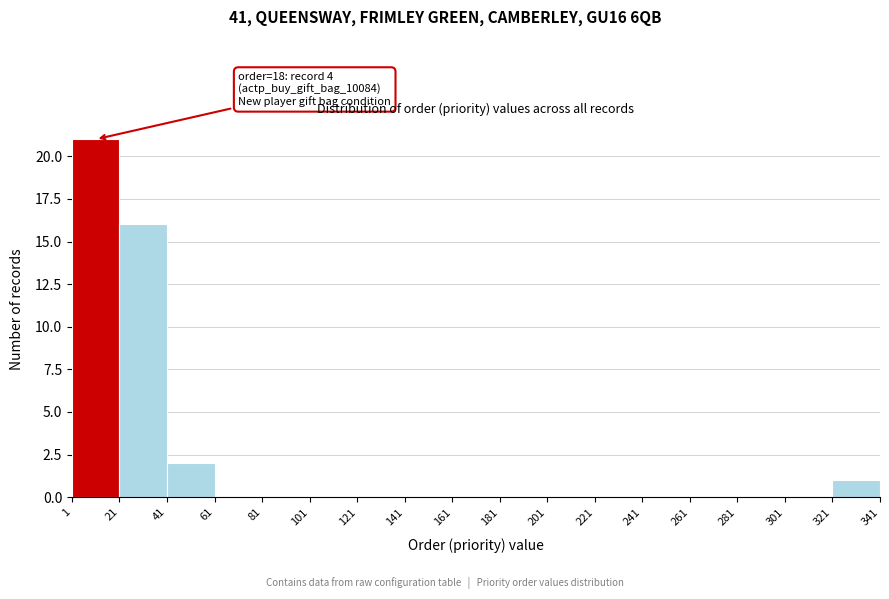

Which range on the x-axis has the tallest bar?

1 to 21